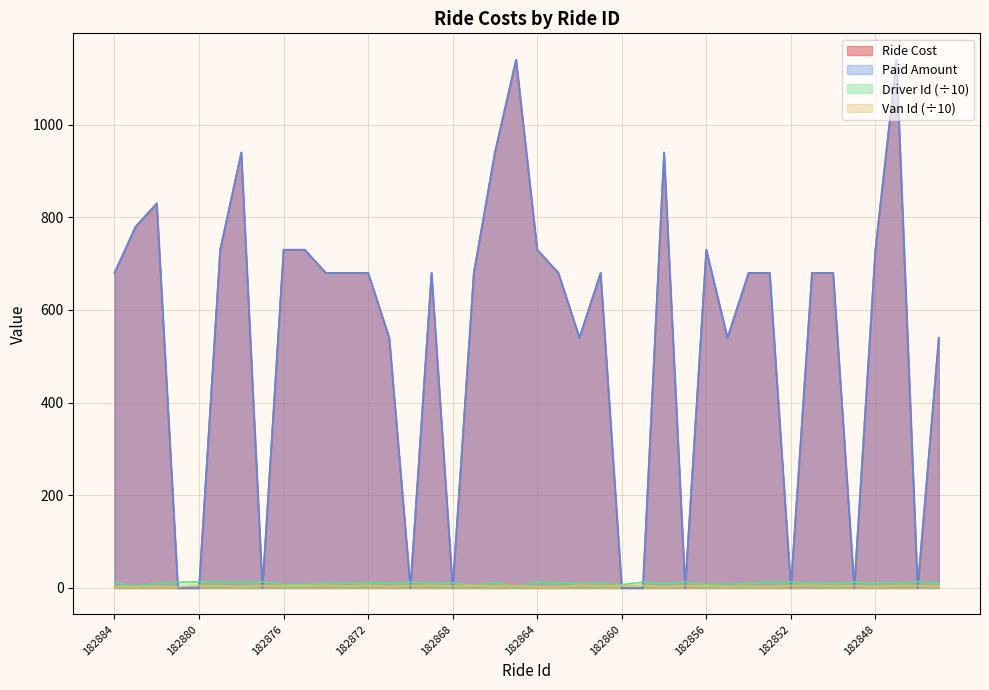

True or false: Ride Cost and Paid Amount cross at least once.

False